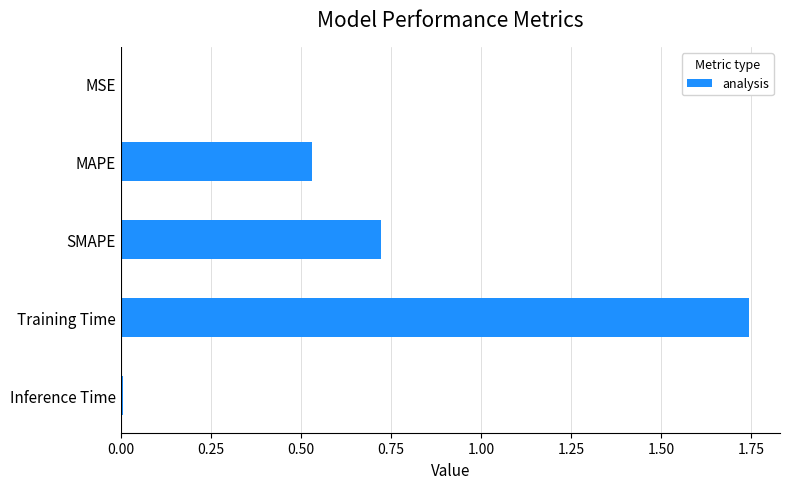

Approximately how many times larger is the value at SMAPE compared to Training Time?

0.4